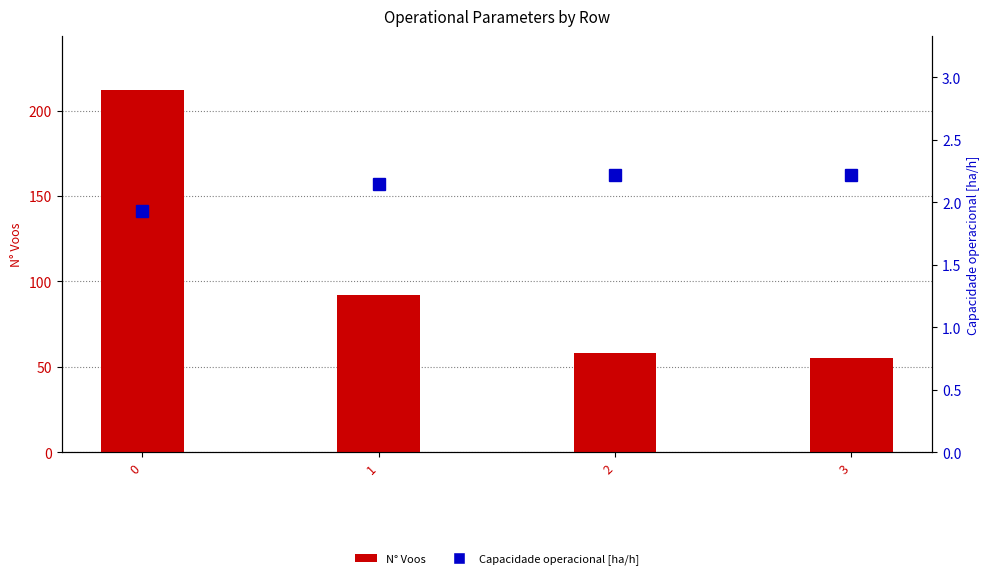

What are all the series names shown in the legend?

N° Voos, Capacidade operacional [ha/h]